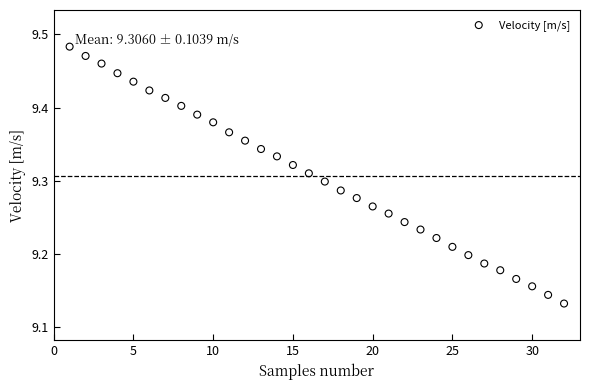

What is the range of Y values (max minus min)?

0.4